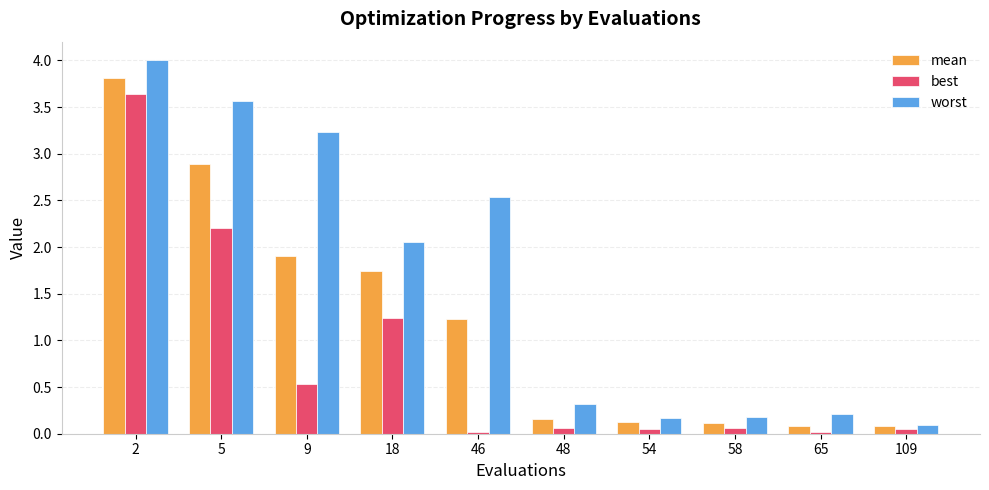

The mean series shows 5.1 at 5. True or false?

False